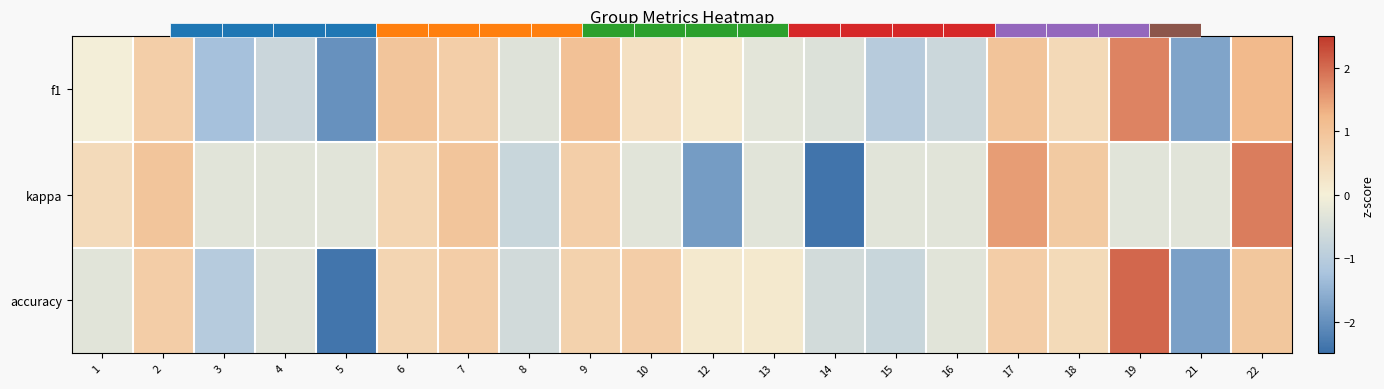

At which category does the chart reach its minimum across all series?

14